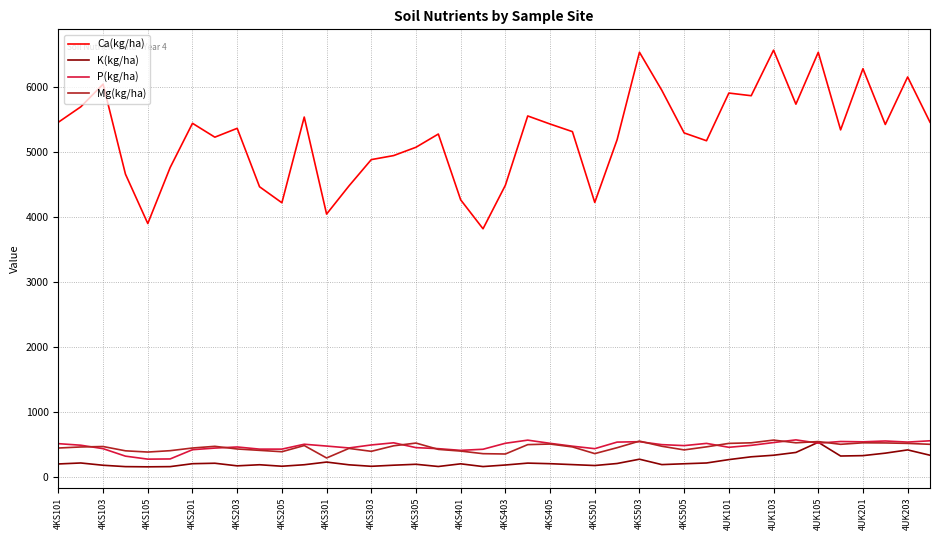

What is the minimum value shown in the chart?

157